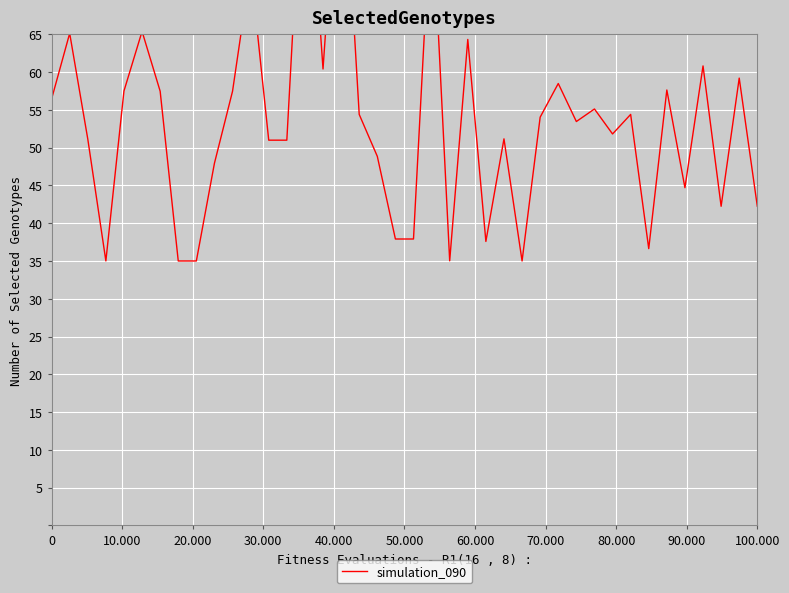

Reading left to right, extract all data points from this chart.

56.4	65.1	51.1	35.0	57.5	65.4	57.5	35.0	35.0	47.9	57.5	73.8	51.0	51.0	95.0	60.4	95.0	54.4	48.9	37.9	37.9	83.2	35.0	64.3	37.6	51.2	35.0	54.0	58.5	53.5	55.1	51.8	54.4	36.6	57.6	44.7	60.8	42.2	59.2	42.2